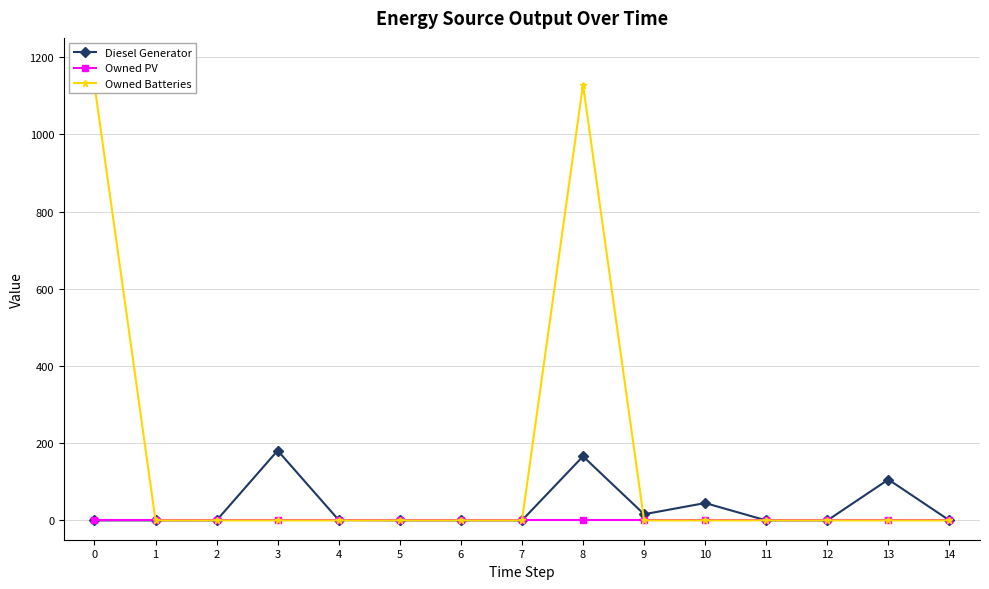

Reading right to left, extract all data points from this chart.

Diesel Generator: 0.0	106.0	0.0	0.0	45.0	16.0	166.0	0.0	0.0	0.0	1.0	181.0	0.0	0.0	0.0
Owned PV: 0.0	0.0	0.0	0.0	0.0	0.0	0.0	0.0	0.0	0.0	0.0	0.0	0.0	0.0	0.0
Owned Batteries: 0.0	0.0	0.0	0.0	0.0	0.0	1129.0	0.0	0.0	0.0	0.0	0.0	0.0	0.0	1129.0